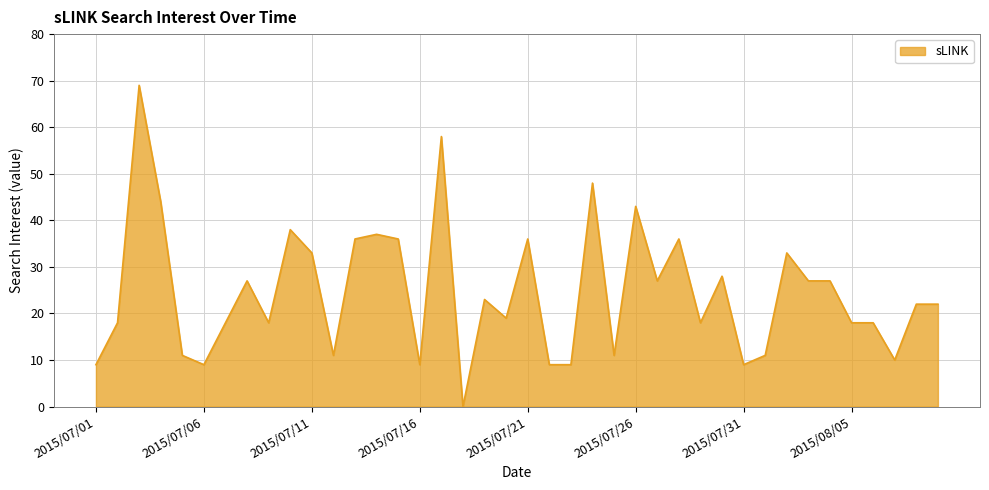

What is the greatest value displayed?

69